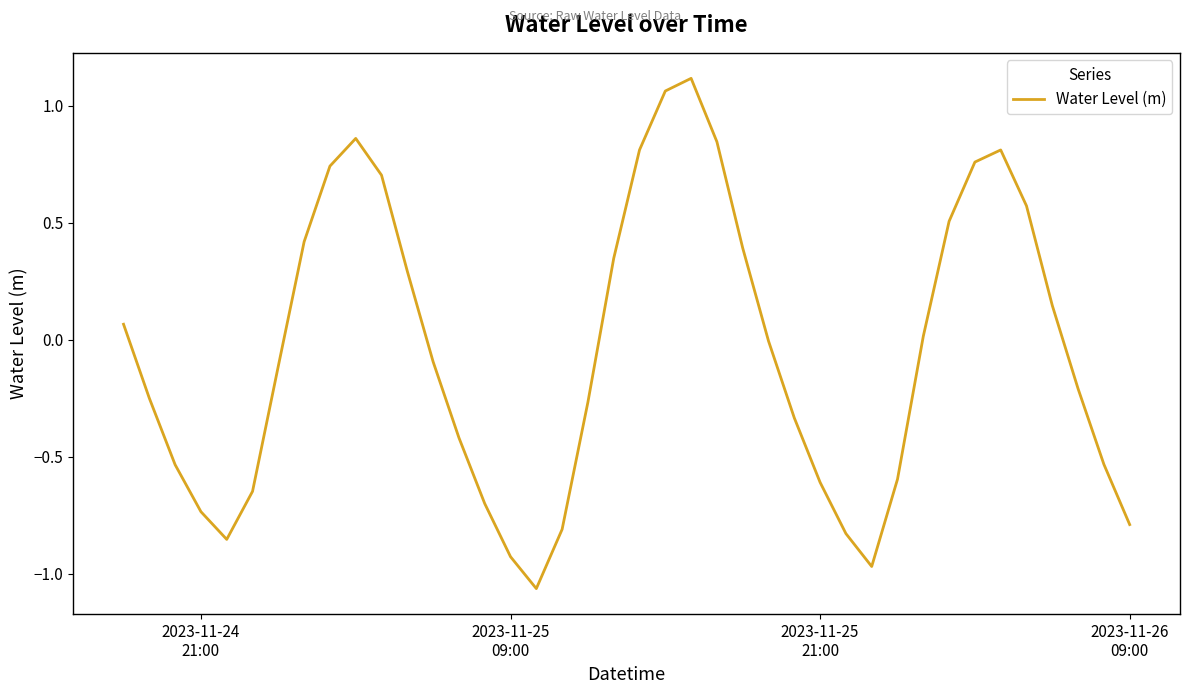

What is the difference between the maximum and minimum values?

2.2